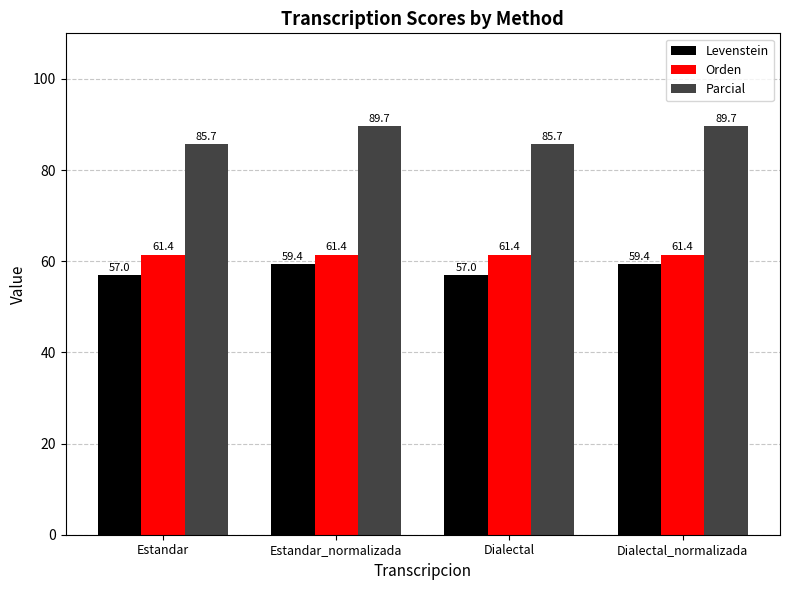

True or false: Orden has a value of 61.4 at Dialectal_normalizada.

True